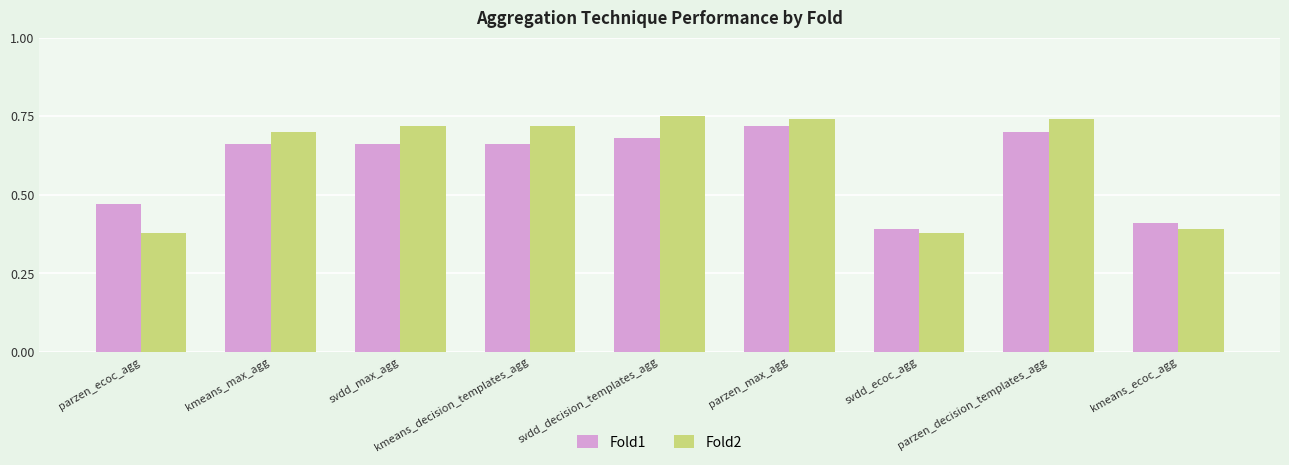

Count the Fold2 values in the range 0 to 1.

9